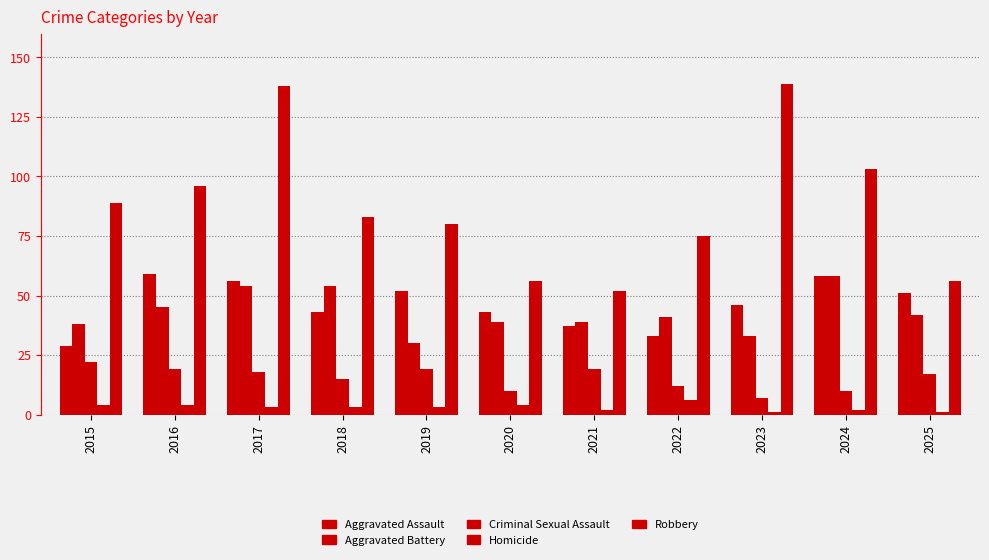

What is the difference between the highest and lowest values at 2023?

138